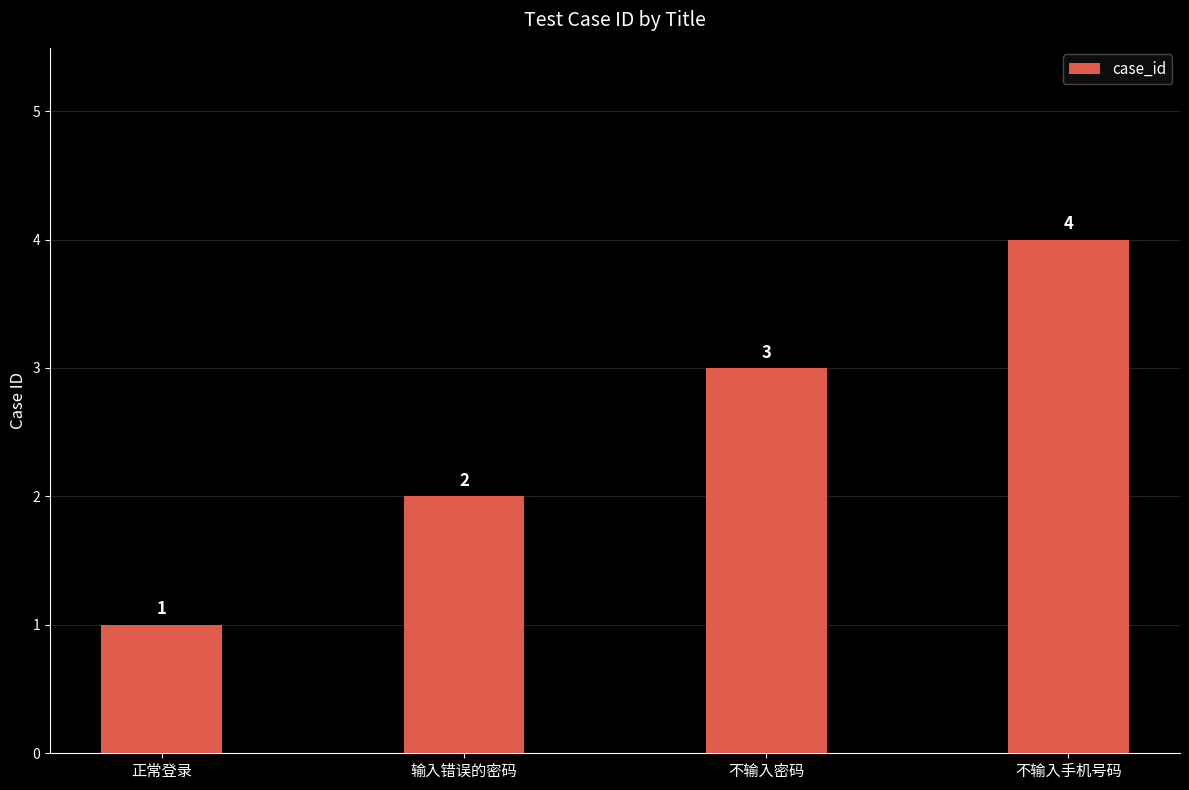

How many values are between 2 and 4?

3